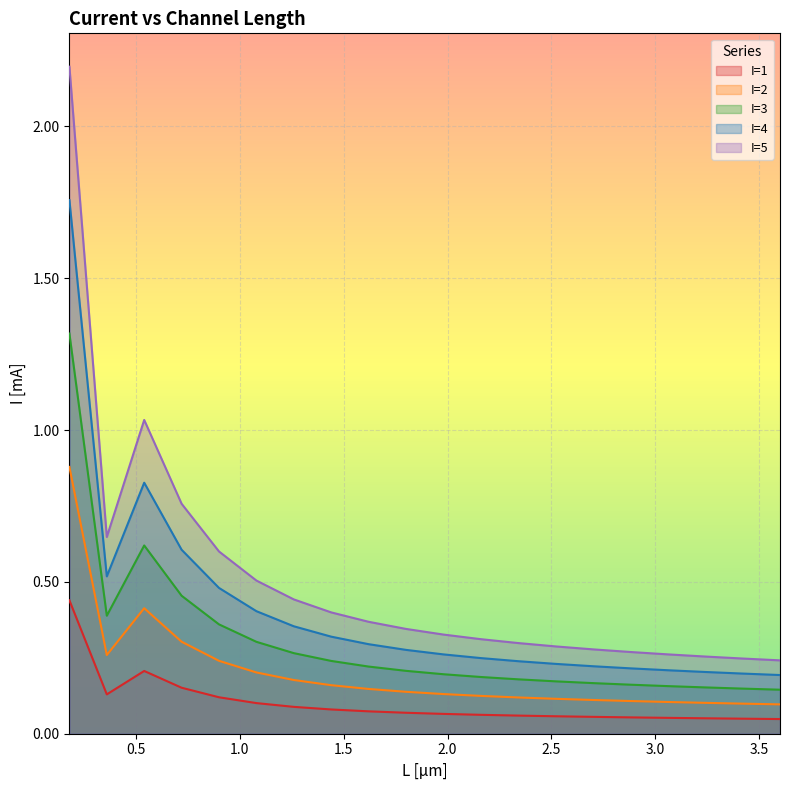

What are all the series names shown in the legend?

I=1, I=2, I=3, I=4, I=5